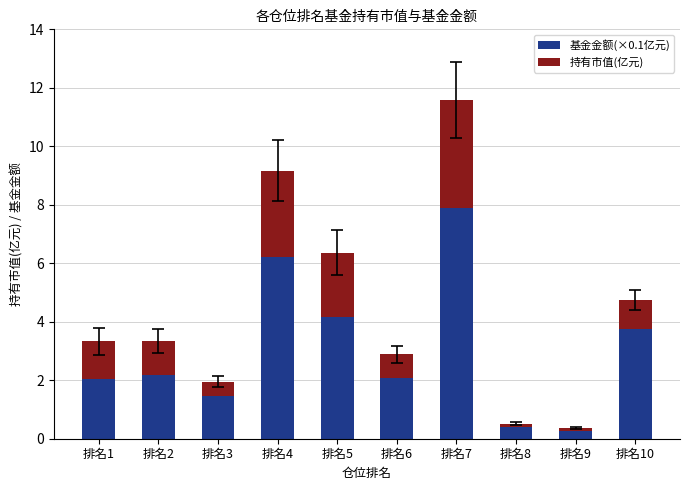

What is the total value across all series at 排名7?

11.6